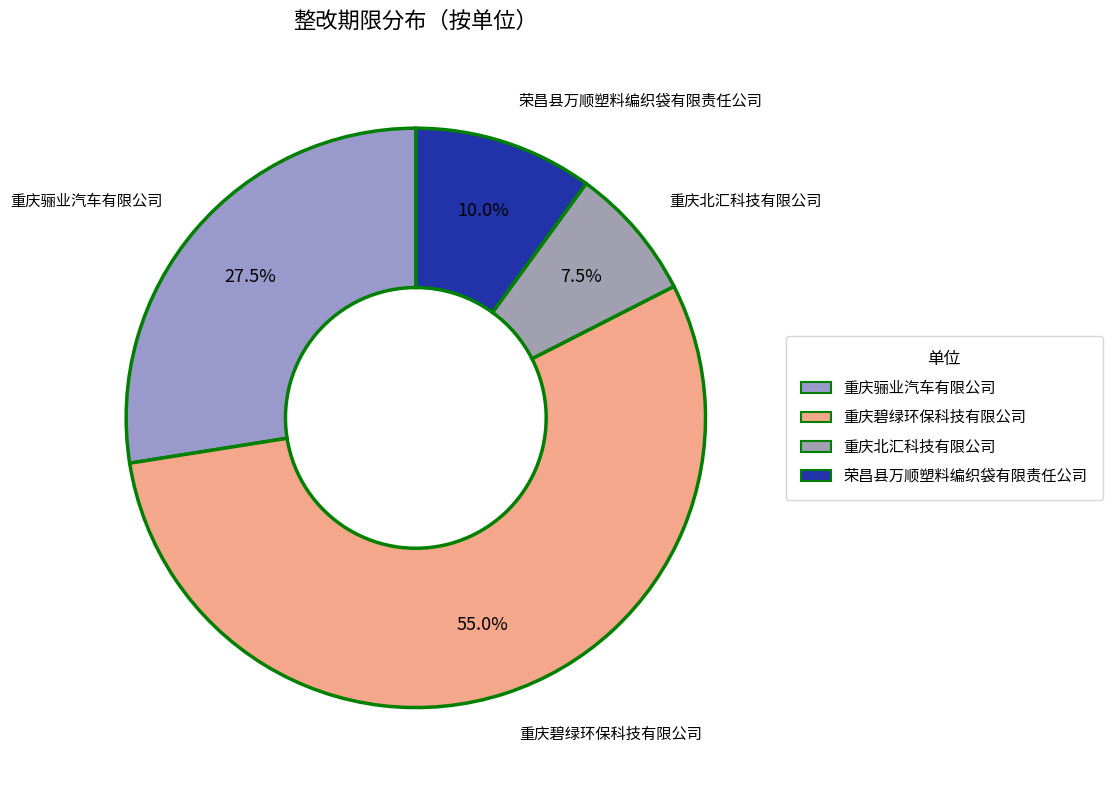

Which slice is the largest?

重庆碧绿环保科技有限公司